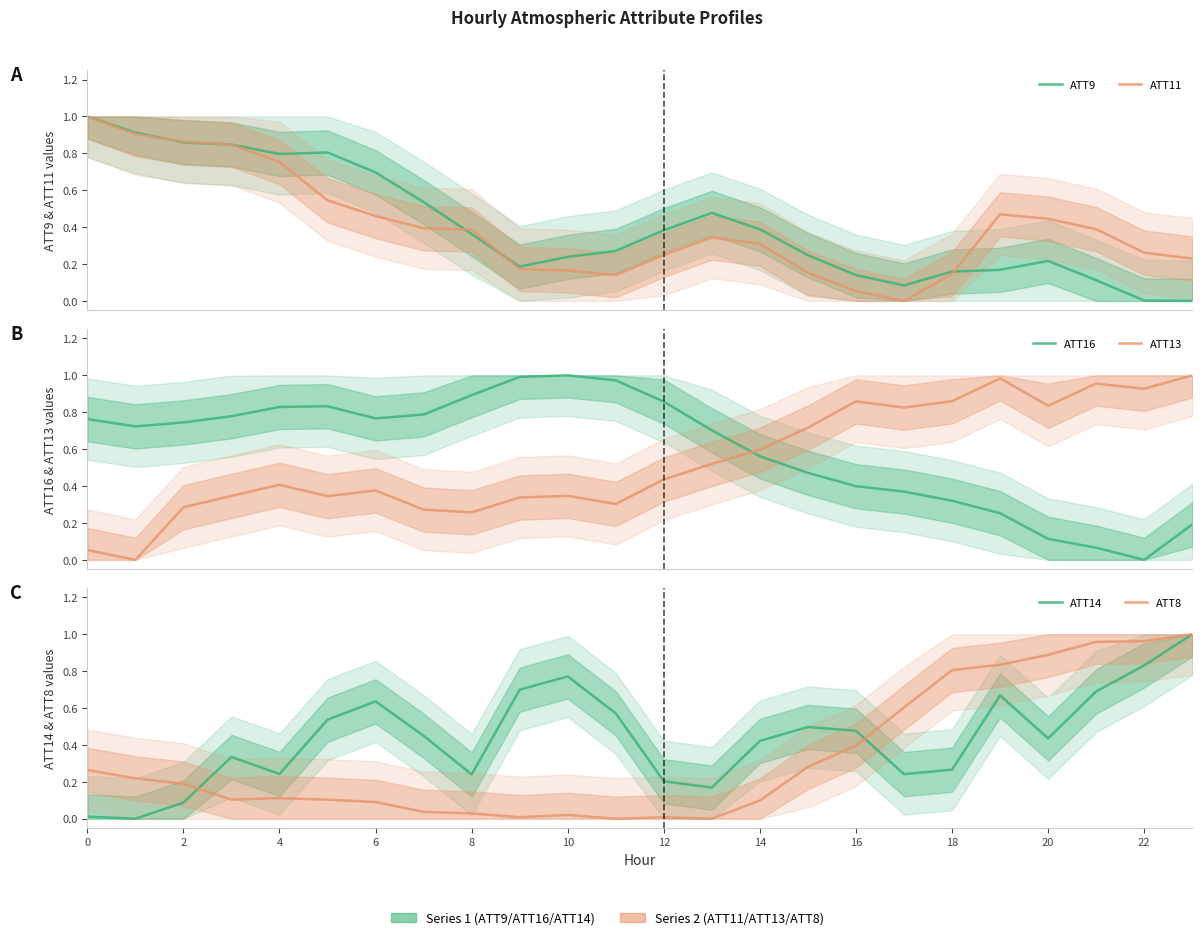

At which category is the sum across all series the highest?

23